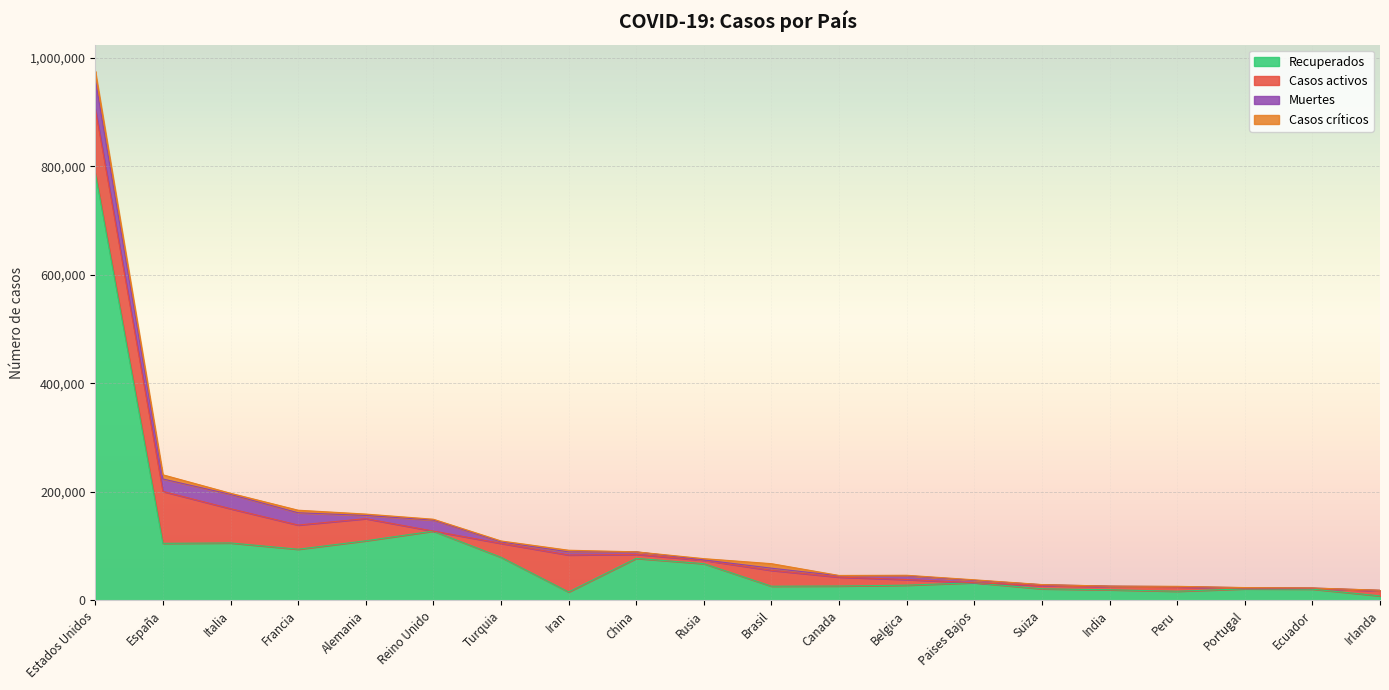

Reading left to right, transcribe all the data shown in this chart.

Recuperados: 788233	105149	105847	94280	109800	127714	79485	15485	77394	67657	26107	26464	27991	32531	21300	19519	16834	21235	20777	8265
Casos activos: 118162	95708	63120	44594	40836	0	25582	68193	7394	6250	29160	16425	10417	0	5995	5939	7797	1277	1366	9233
Muertes: 54256	22902	26384	22614	5877	20319	2706	5650	4632	681	4057	2465	6917	4409	1599	825	700	880	576	1063
Casos críticos: 15110	7705	2102	4725	2570	1559	1782	3096	51	2300	8318	557	934	959	204	0	545	186	127	142